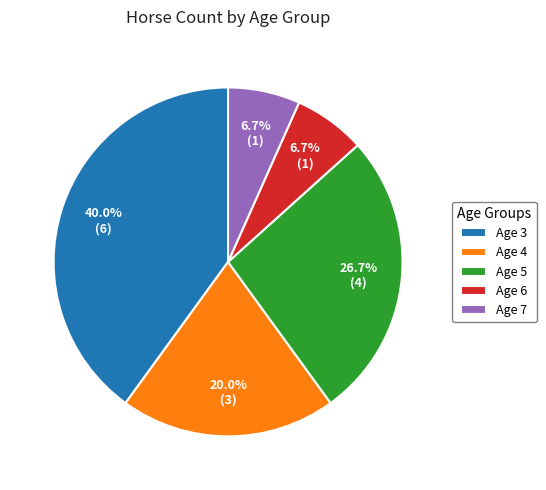

What is the largest slice in the pie chart?

Age 3